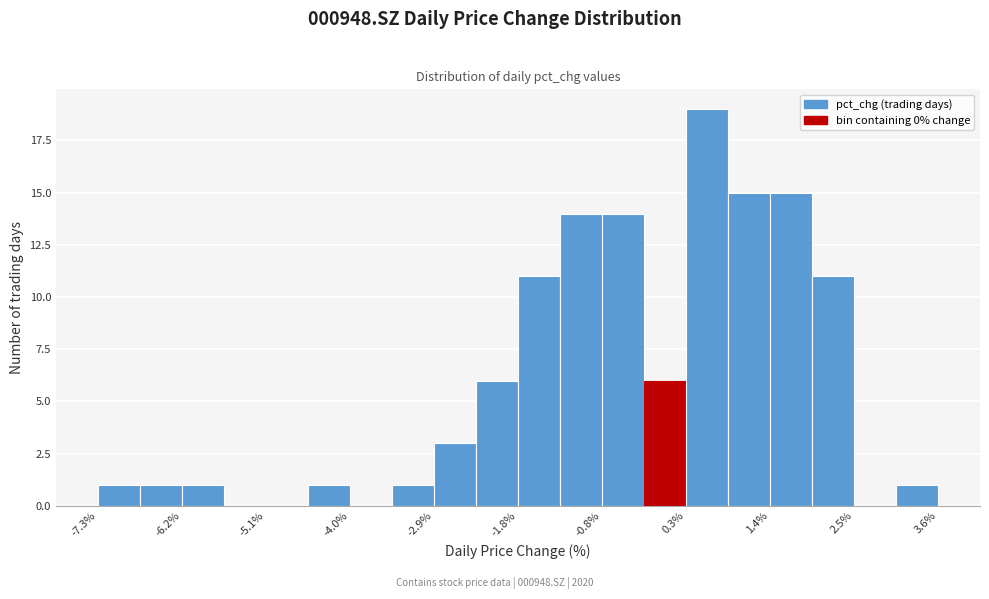

Read against the x-axis, roughly where is the centre of the tallest bar?

0.6